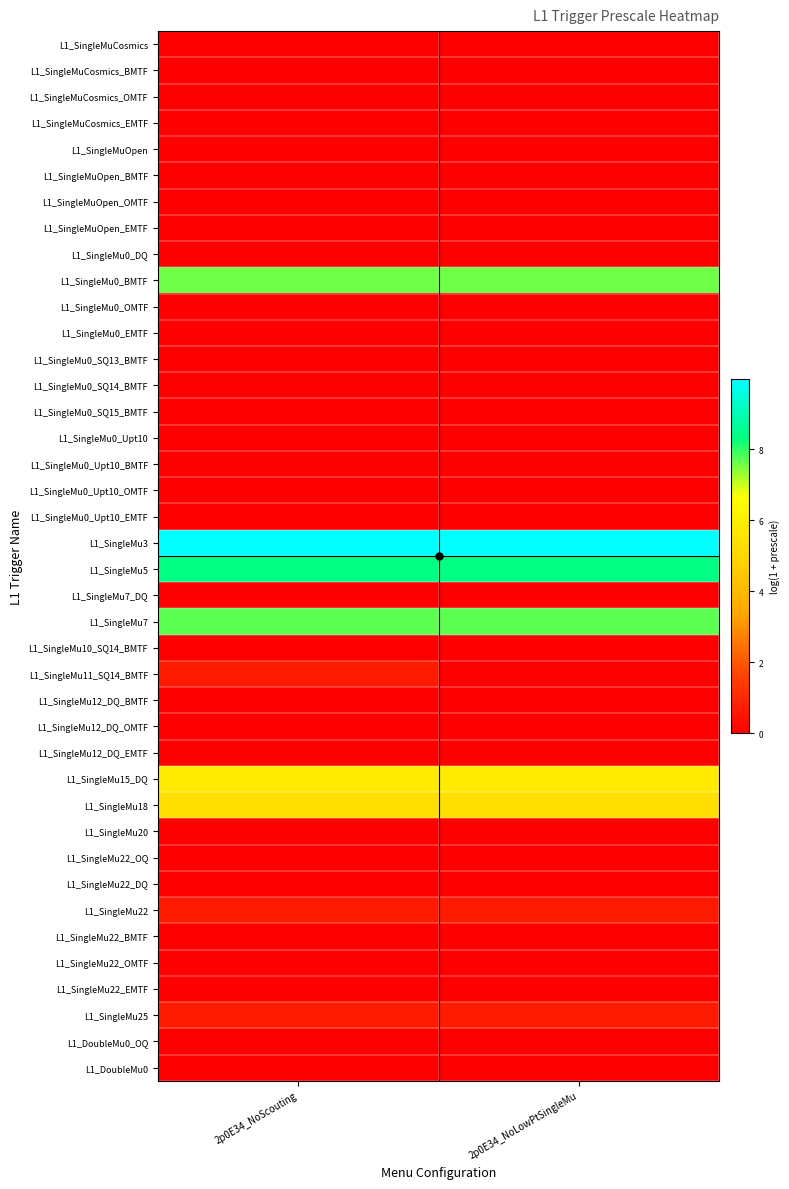

Reading left to right, transcribe all the data shown in this chart.

L1_SingleMuCosmics: 2p0E34_NoScouting=0.0	2p0E34_NoLowPtSingleMu=0.0
L1_SingleMuCosmics_BMTF: 2p0E34_NoScouting=0.0	2p0E34_NoLowPtSingleMu=0.0
L1_SingleMuCosmics_OMTF: 2p0E34_NoScouting=0.0	2p0E34_NoLowPtSingleMu=0.0
L1_SingleMuCosmics_EMTF: 2p0E34_NoScouting=0.0	2p0E34_NoLowPtSingleMu=0.0
L1_SingleMuOpen: 2p0E34_NoScouting=0.0	2p0E34_NoLowPtSingleMu=0.0
L1_SingleMuOpen_BMTF: 2p0E34_NoScouting=0.0	2p0E34_NoLowPtSingleMu=0.0
L1_SingleMuOpen_OMTF: 2p0E34_NoScouting=0.0	2p0E34_NoLowPtSingleMu=0.0
L1_SingleMuOpen_EMTF: 2p0E34_NoScouting=0.0	2p0E34_NoLowPtSingleMu=0.0
L1_SingleMu0_DQ: 2p0E34_NoScouting=0.0	2p0E34_NoLowPtSingleMu=0.0
L1_SingleMu0_BMTF: 2p0E34_NoScouting=7.6	2p0E34_NoLowPtSingleMu=7.6
L1_SingleMu0_OMTF: 2p0E34_NoScouting=0.0	2p0E34_NoLowPtSingleMu=0.0
L1_SingleMu0_EMTF: 2p0E34_NoScouting=0.0	2p0E34_NoLowPtSingleMu=0.0
L1_SingleMu0_SQ13_BMTF: 2p0E34_NoScouting=0.0	2p0E34_NoLowPtSingleMu=0.0
L1_SingleMu0_SQ14_BMTF: 2p0E34_NoScouting=0.0	2p0E34_NoLowPtSingleMu=0.0
L1_SingleMu0_SQ15_BMTF: 2p0E34_NoScouting=0.0	2p0E34_NoLowPtSingleMu=0.0
L1_SingleMu0_Upt10: 2p0E34_NoScouting=0.0	2p0E34_NoLowPtSingleMu=0.0
L1_SingleMu0_Upt10_BMTF: 2p0E34_NoScouting=0.0	2p0E34_NoLowPtSingleMu=0.0
L1_SingleMu0_Upt10_OMTF: 2p0E34_NoScouting=0.0	2p0E34_NoLowPtSingleMu=0.0
L1_SingleMu0_Upt10_EMTF: 2p0E34_NoScouting=0.0	2p0E34_NoLowPtSingleMu=0.0
L1_SingleMu3: 2p0E34_NoScouting=10.0	2p0E34_NoLowPtSingleMu=10.0
L1_SingleMu5: 2p0E34_NoScouting=8.4	2p0E34_NoLowPtSingleMu=8.4
L1_SingleMu7_DQ: 2p0E34_NoScouting=0.0	2p0E34_NoLowPtSingleMu=0.0
L1_SingleMu7: 2p0E34_NoScouting=7.7	2p0E34_NoLowPtSingleMu=7.7
L1_SingleMu10_SQ14_BMTF: 2p0E34_NoScouting=0.0	2p0E34_NoLowPtSingleMu=0.0
L1_SingleMu11_SQ14_BMTF: 2p0E34_NoScouting=0.7	2p0E34_NoLowPtSingleMu=0.0
L1_SingleMu12_DQ_BMTF: 2p0E34_NoScouting=0.0	2p0E34_NoLowPtSingleMu=0.0
L1_SingleMu12_DQ_OMTF: 2p0E34_NoScouting=0.0	2p0E34_NoLowPtSingleMu=0.0
L1_SingleMu12_DQ_EMTF: 2p0E34_NoScouting=0.0	2p0E34_NoLowPtSingleMu=0.0
L1_SingleMu15_DQ: 2p0E34_NoScouting=5.8	2p0E34_NoLowPtSingleMu=5.8
L1_SingleMu18: 2p0E34_NoScouting=5.4	2p0E34_NoLowPtSingleMu=5.4
L1_SingleMu20: 2p0E34_NoScouting=0.0	2p0E34_NoLowPtSingleMu=0.0
L1_SingleMu22_OQ: 2p0E34_NoScouting=0.0	2p0E34_NoLowPtSingleMu=0.0
L1_SingleMu22_DQ: 2p0E34_NoScouting=0.0	2p0E34_NoLowPtSingleMu=0.0
L1_SingleMu22: 2p0E34_NoScouting=0.7	2p0E34_NoLowPtSingleMu=0.7
L1_SingleMu22_BMTF: 2p0E34_NoScouting=0.0	2p0E34_NoLowPtSingleMu=0.0
L1_SingleMu22_OMTF: 2p0E34_NoScouting=0.0	2p0E34_NoLowPtSingleMu=0.0
L1_SingleMu22_EMTF: 2p0E34_NoScouting=0.0	2p0E34_NoLowPtSingleMu=0.0
L1_SingleMu25: 2p0E34_NoScouting=0.7	2p0E34_NoLowPtSingleMu=0.7
L1_DoubleMu0_OQ: 2p0E34_NoScouting=0.0	2p0E34_NoLowPtSingleMu=0.0
L1_DoubleMu0: 2p0E34_NoScouting=0.0	2p0E34_NoLowPtSingleMu=0.0